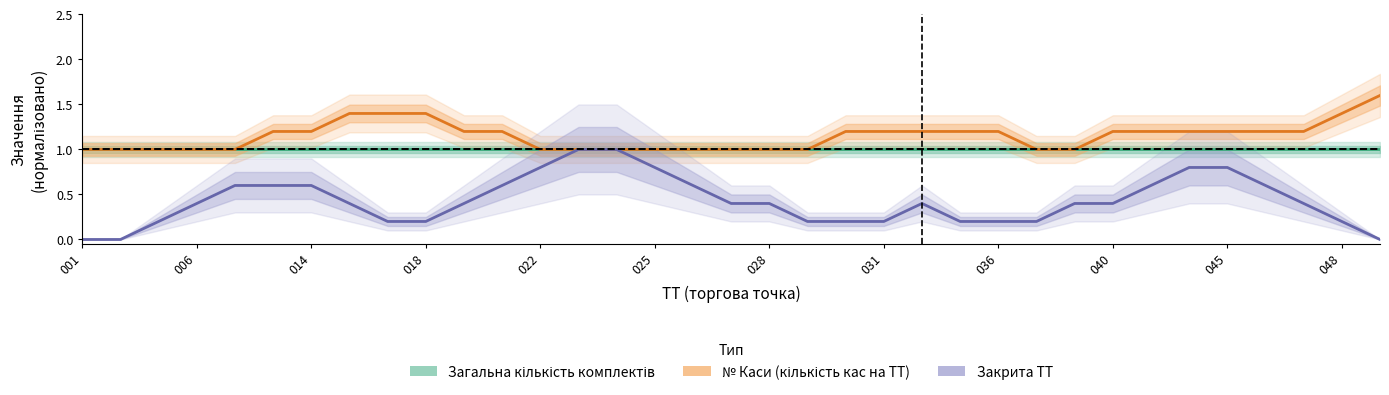

Rank the series by their maximum value, from highest to lowest.

№ Каси (середнє по ТТ), Загальна кількість комплектів, Закрита (частка)